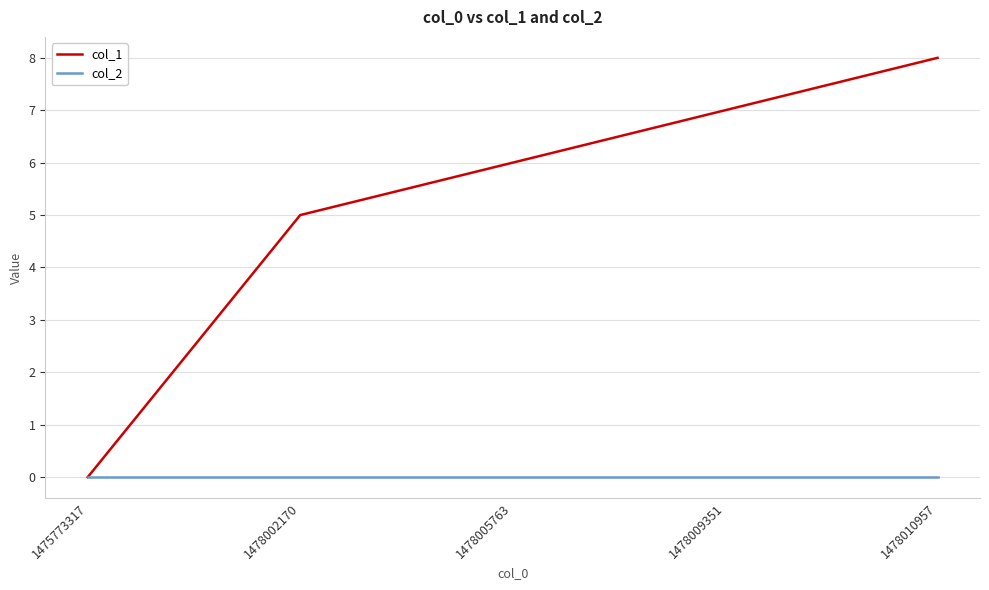

True or false: col_1 has more than 0 points higher than both neighbors.

False